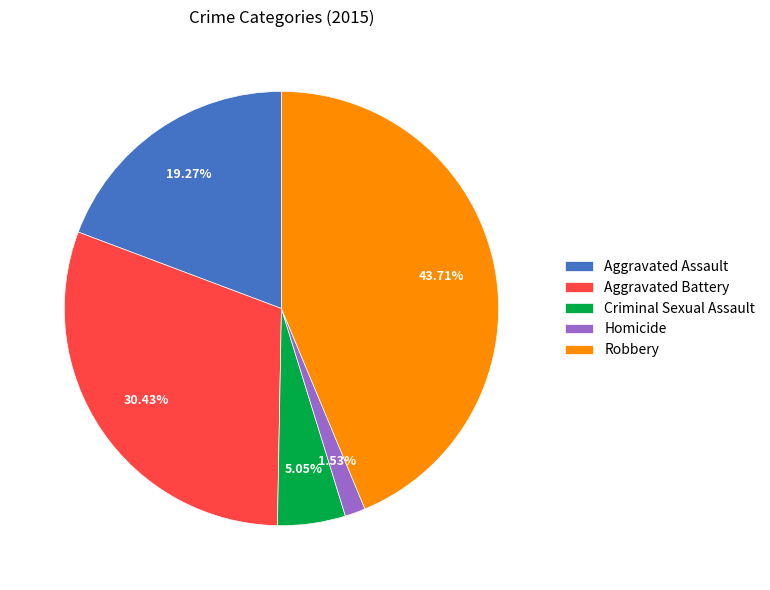

Is the sum of Homicide and Robbery greater than half?

No